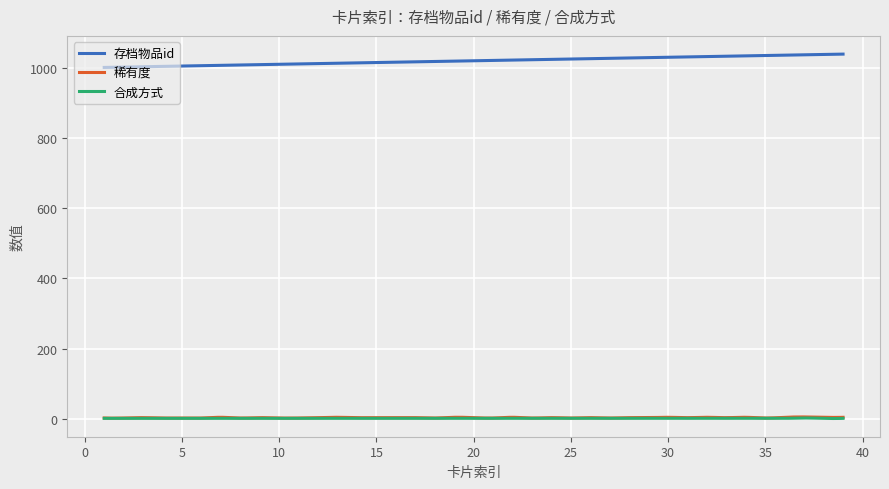

True or false: 稀有度 and 存档物品id intersect in this chart.

False